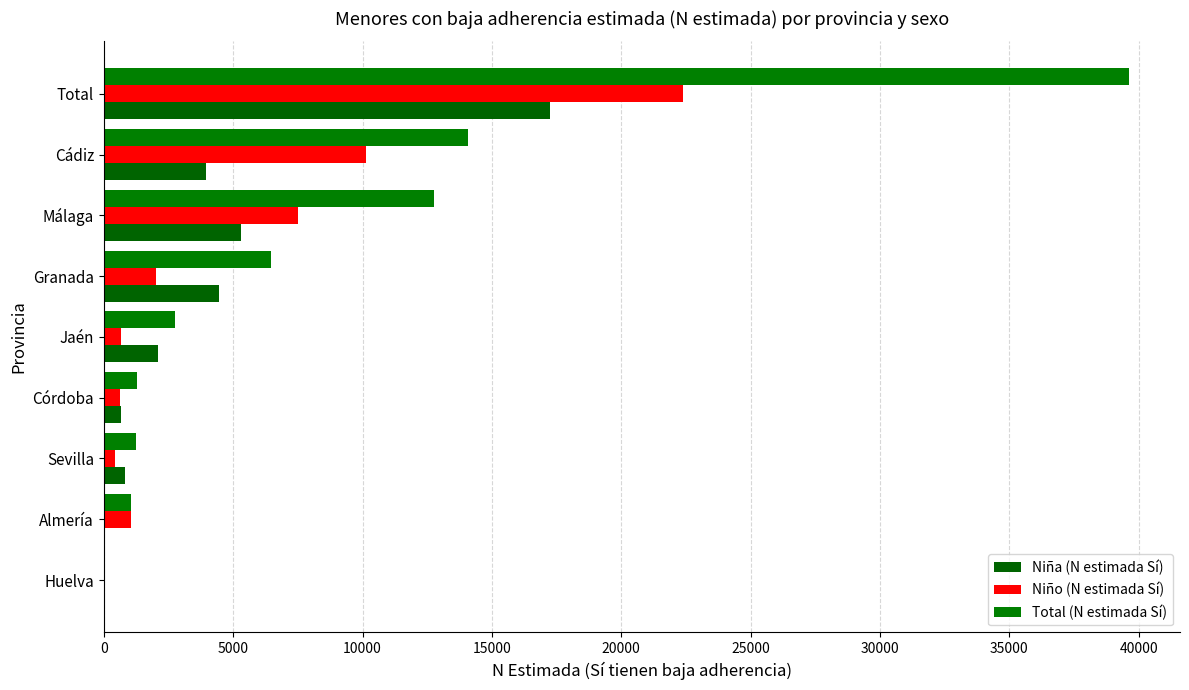

How many data points does each series have?

9